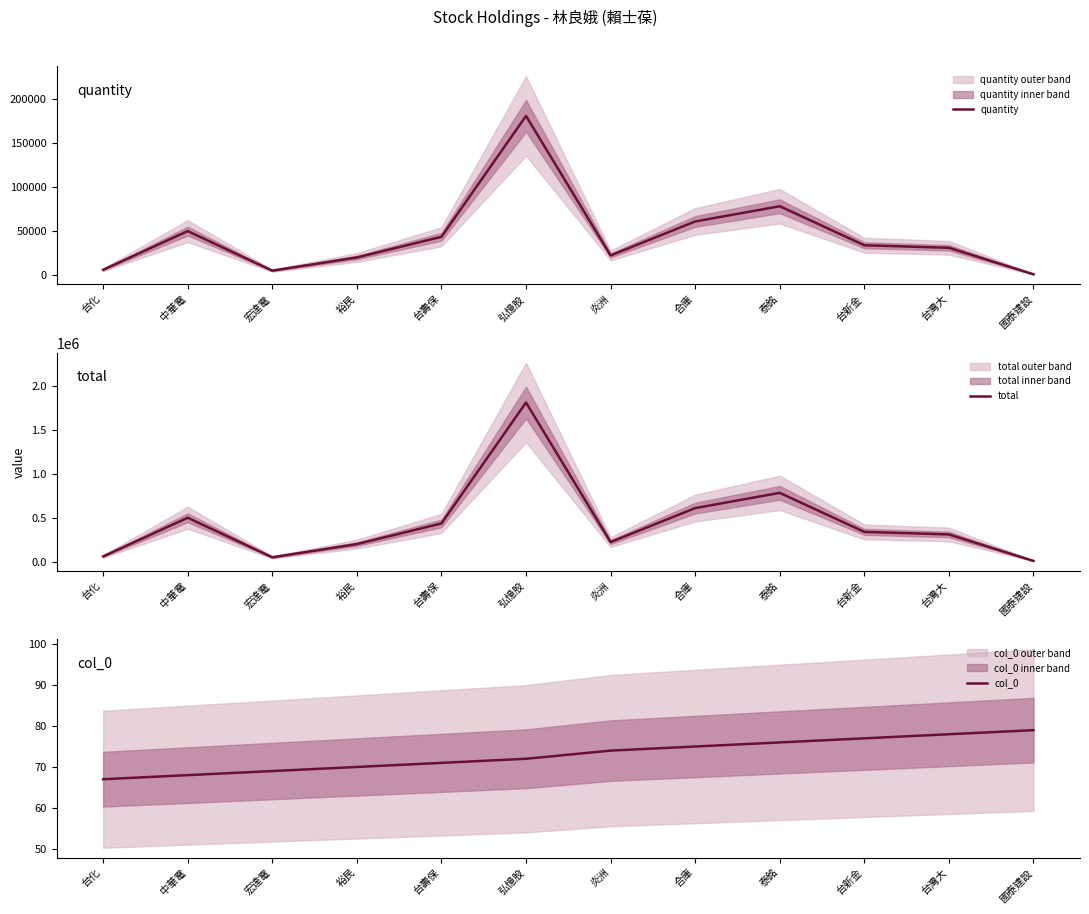

Which series changed the most between 台新金 and 台灣大?

total